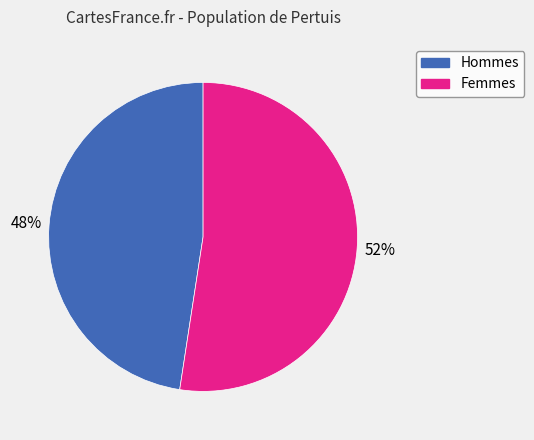

Does any single category account for the majority?

Yes